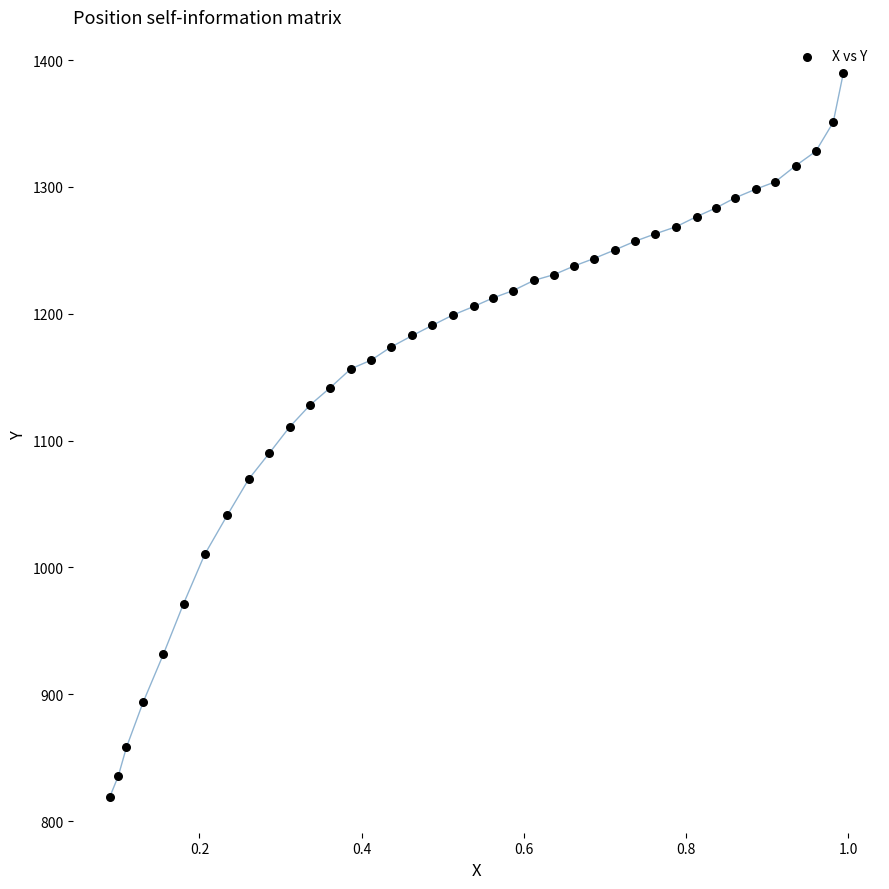

What Y value in the scatter plot is closest to 1104?

1110.9